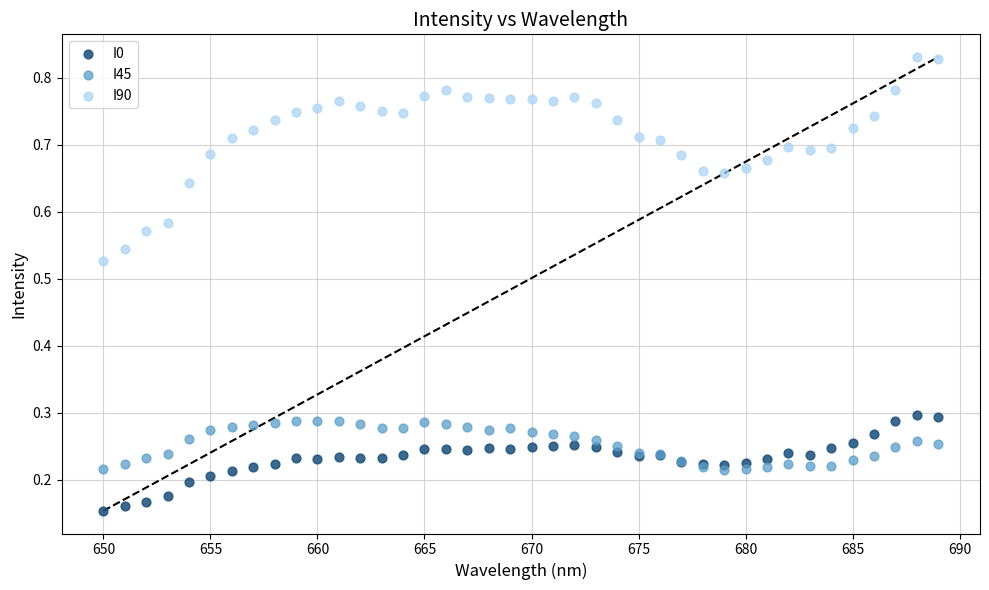

Which series reaches the maximum Y coordinate?

I90